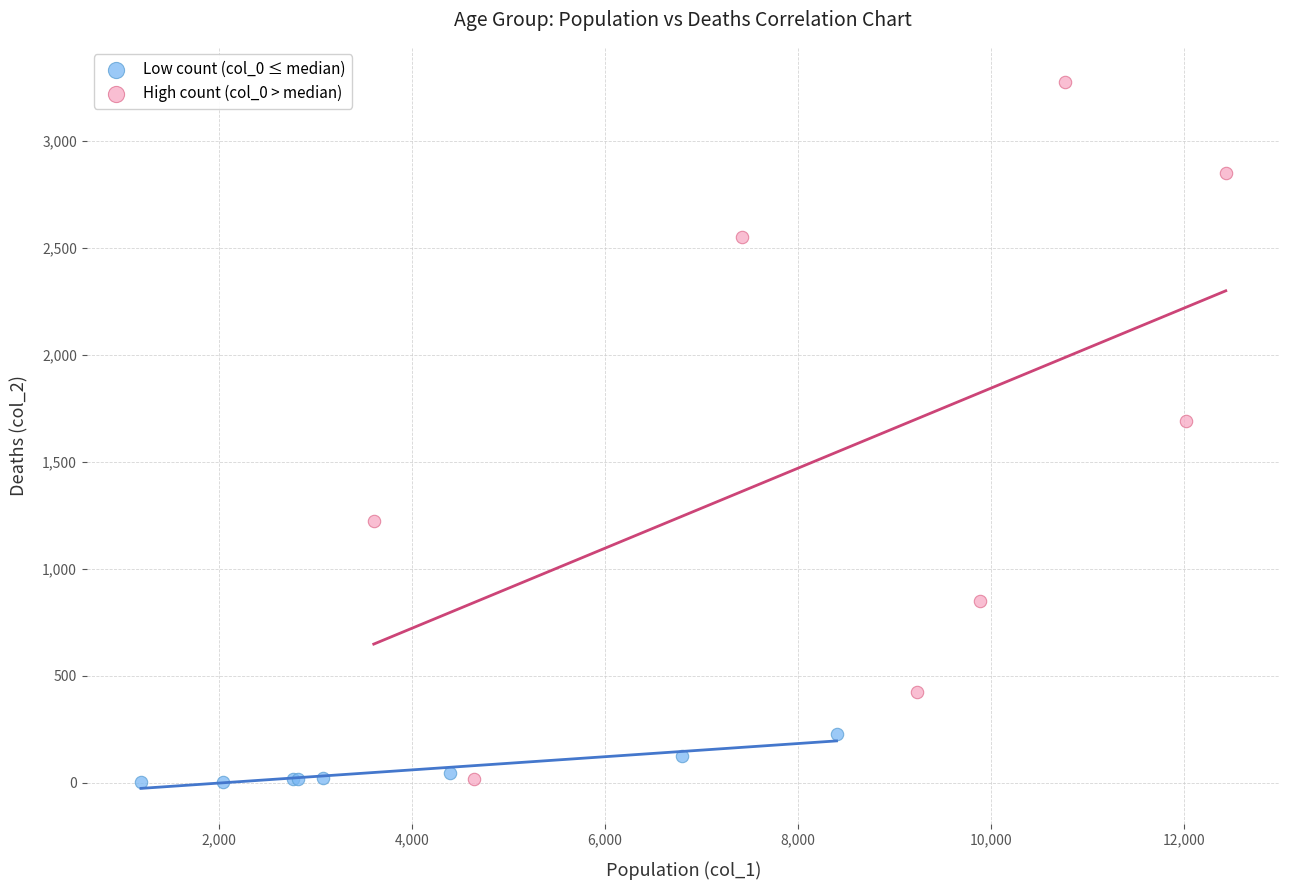

What are all the series names shown in the legend?

Low count (col_0 ≤ median), High count (col_0 > median)